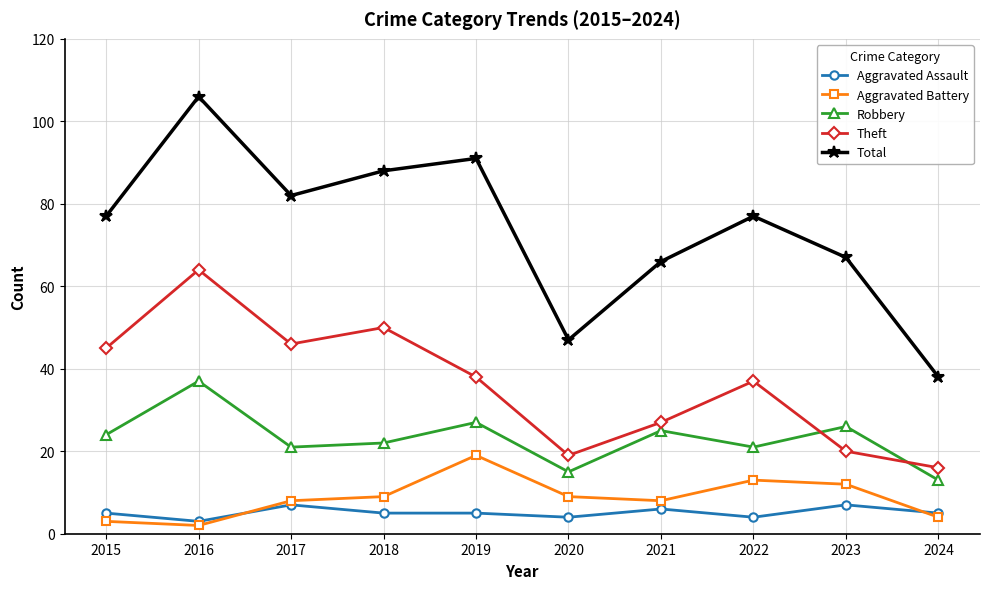

Which series has the largest total across all categories?

Total